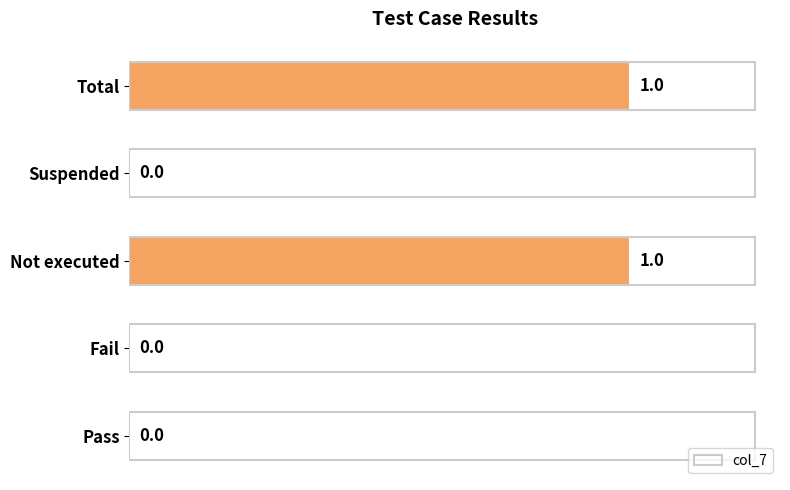

What is the change in value from Pass to Not executed?

+1